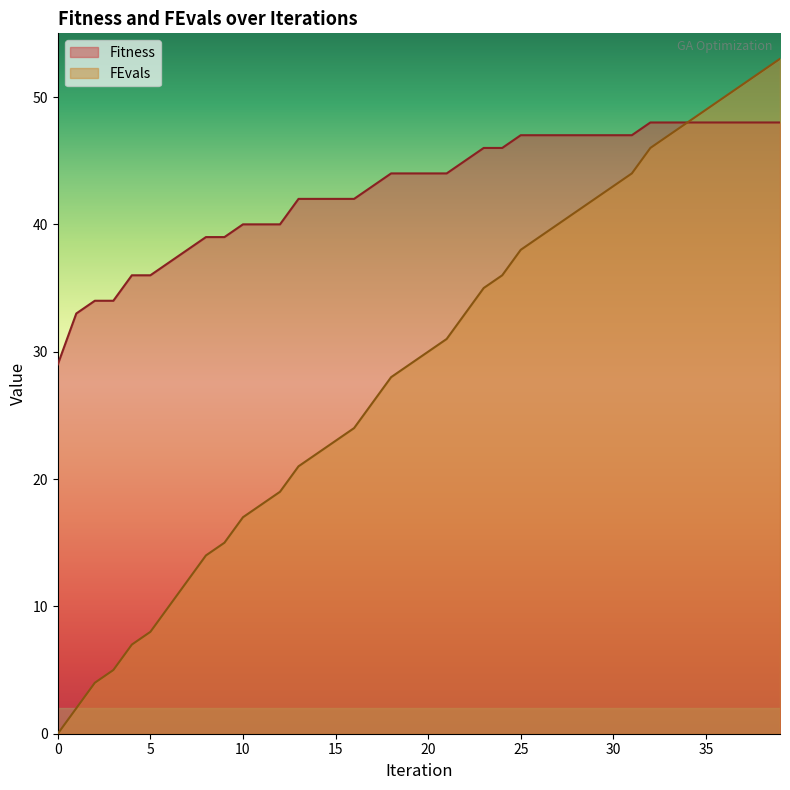

Is it true that Fitness equals 45 at 2?

False